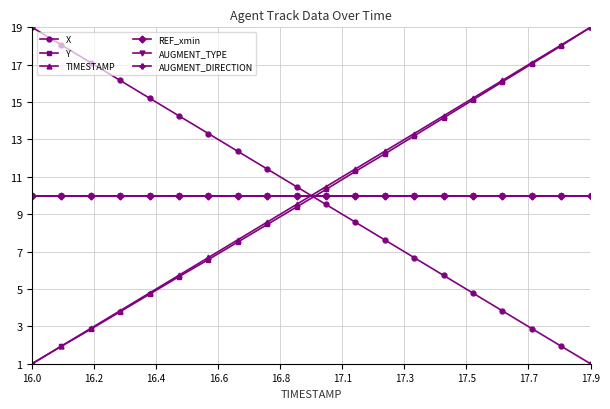

Which series has the largest range (max minus min)?

X